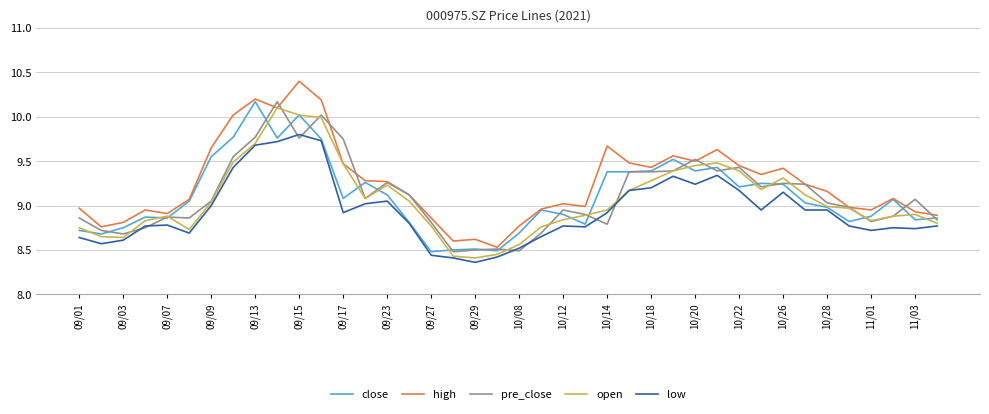

Which series has the largest total across all categories?

high